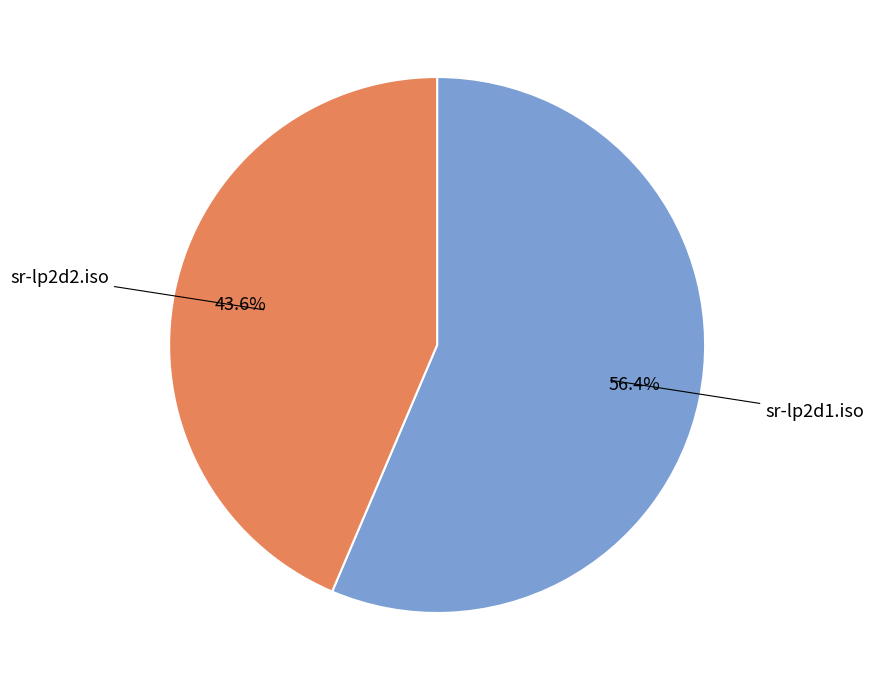

How many slices are in this pie chart?

2